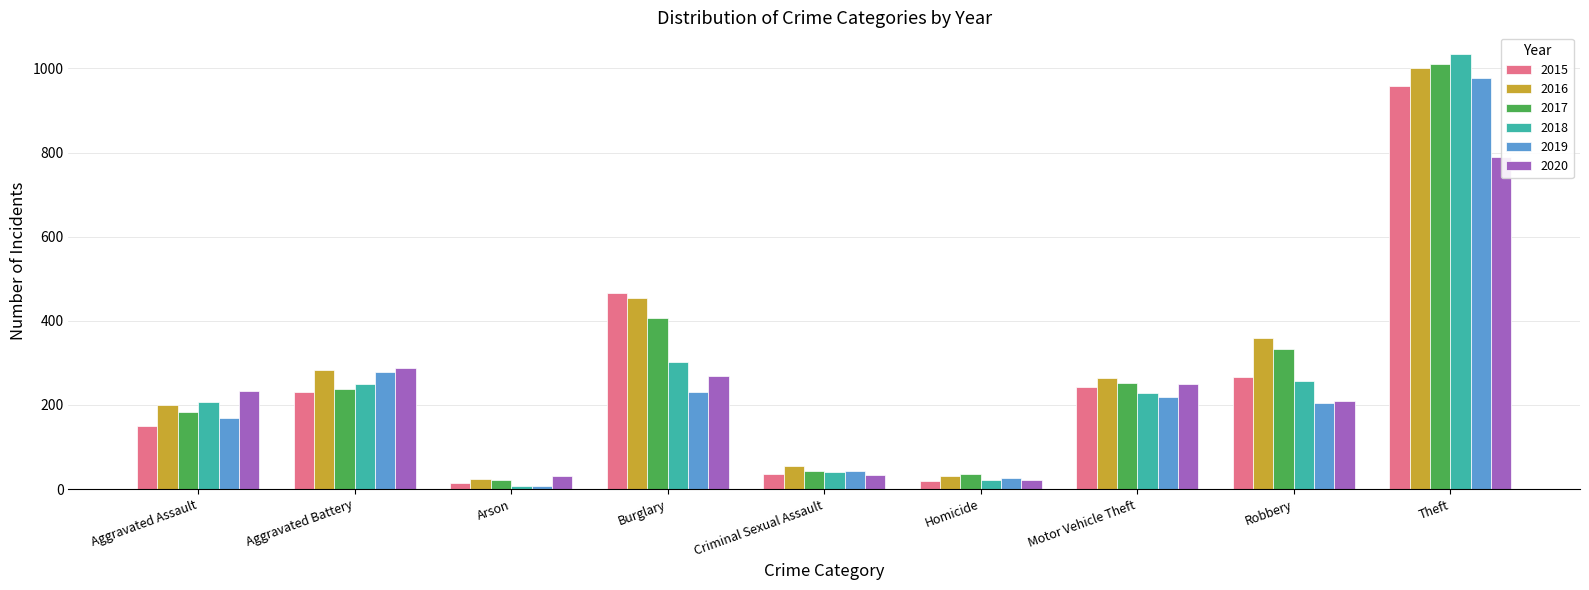

At which label is 2020 closest to 406?

Aggravated Battery